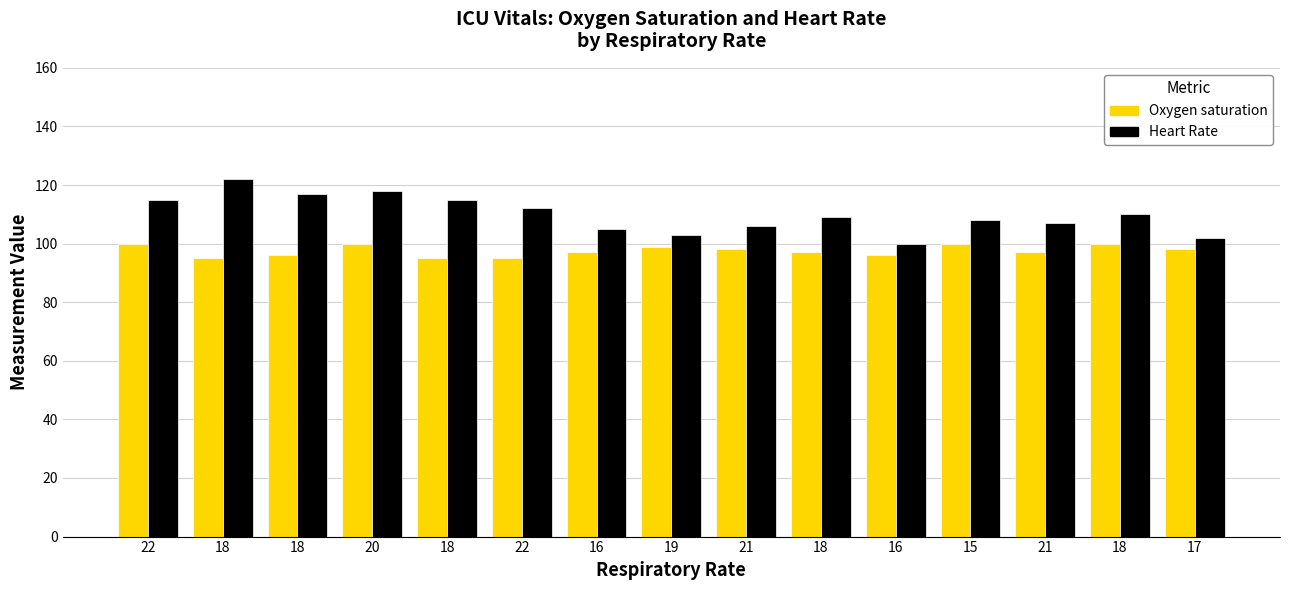

Is the value of Heart Rate at 19 greater than the value of Oxygen saturation at 18?

Yes